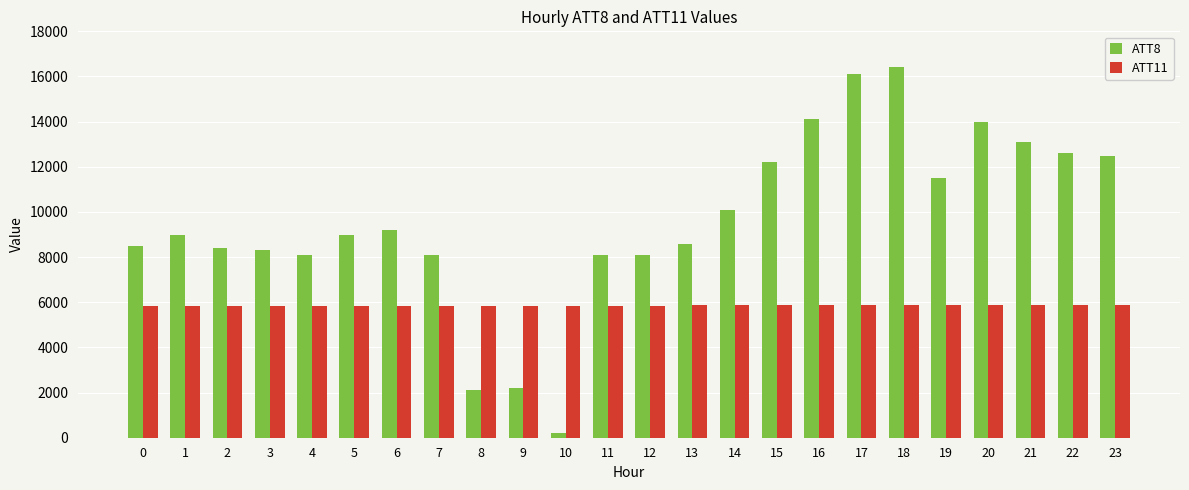

Is it true that ATT8 equals 8100.0 at 12?

True